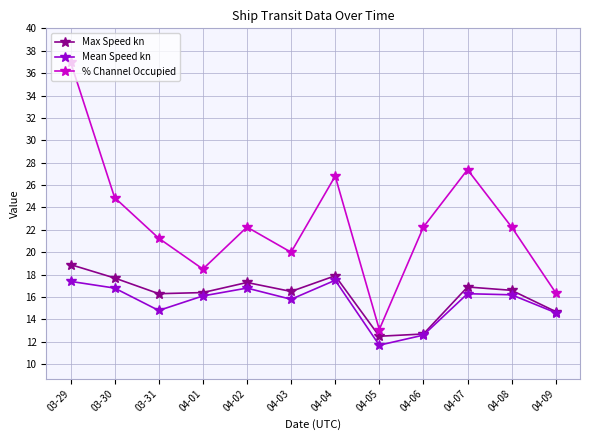

How many values in the % Channel Occupied series are below 22?

5